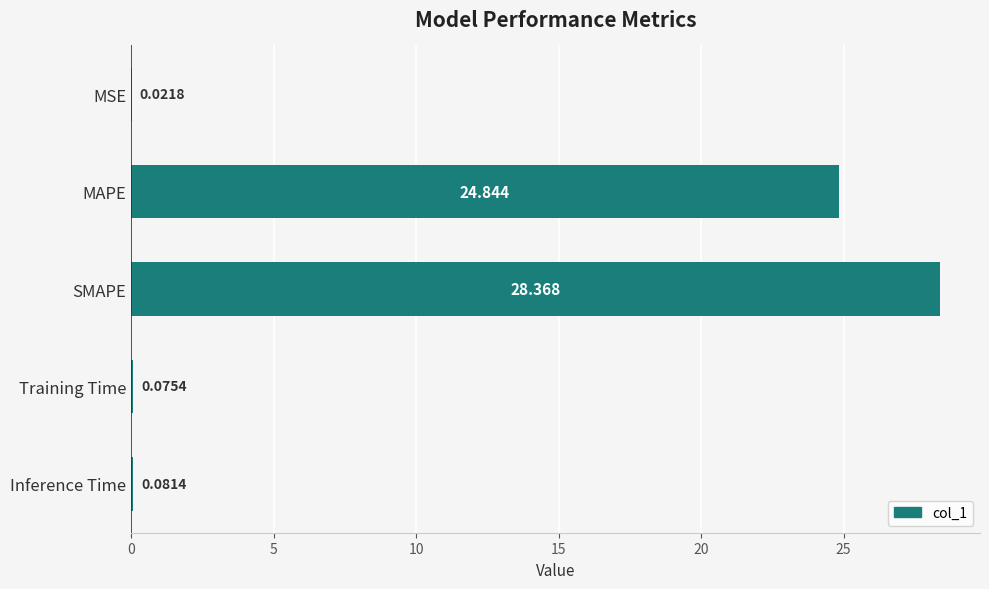

Which label corresponds to the largest value in the chart?

SMAPE